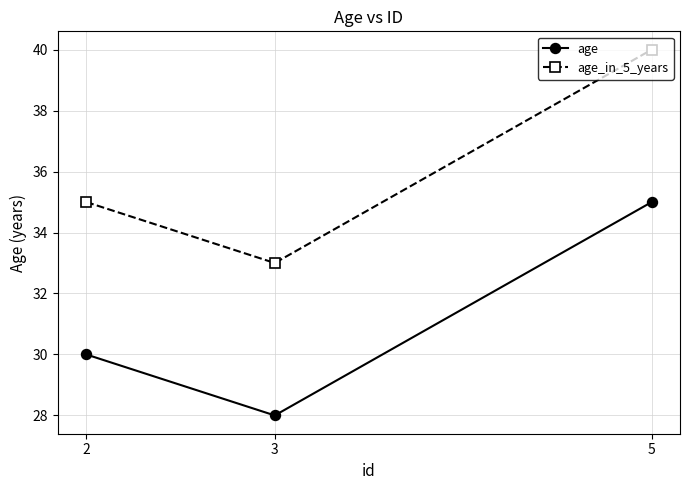

What is the sum of all age_in_5_years values?

108